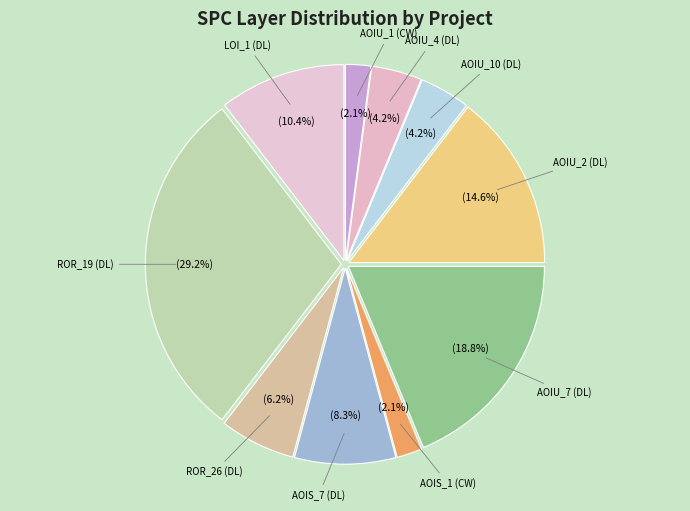

Which slice is the largest?

ROR_19 (DL)